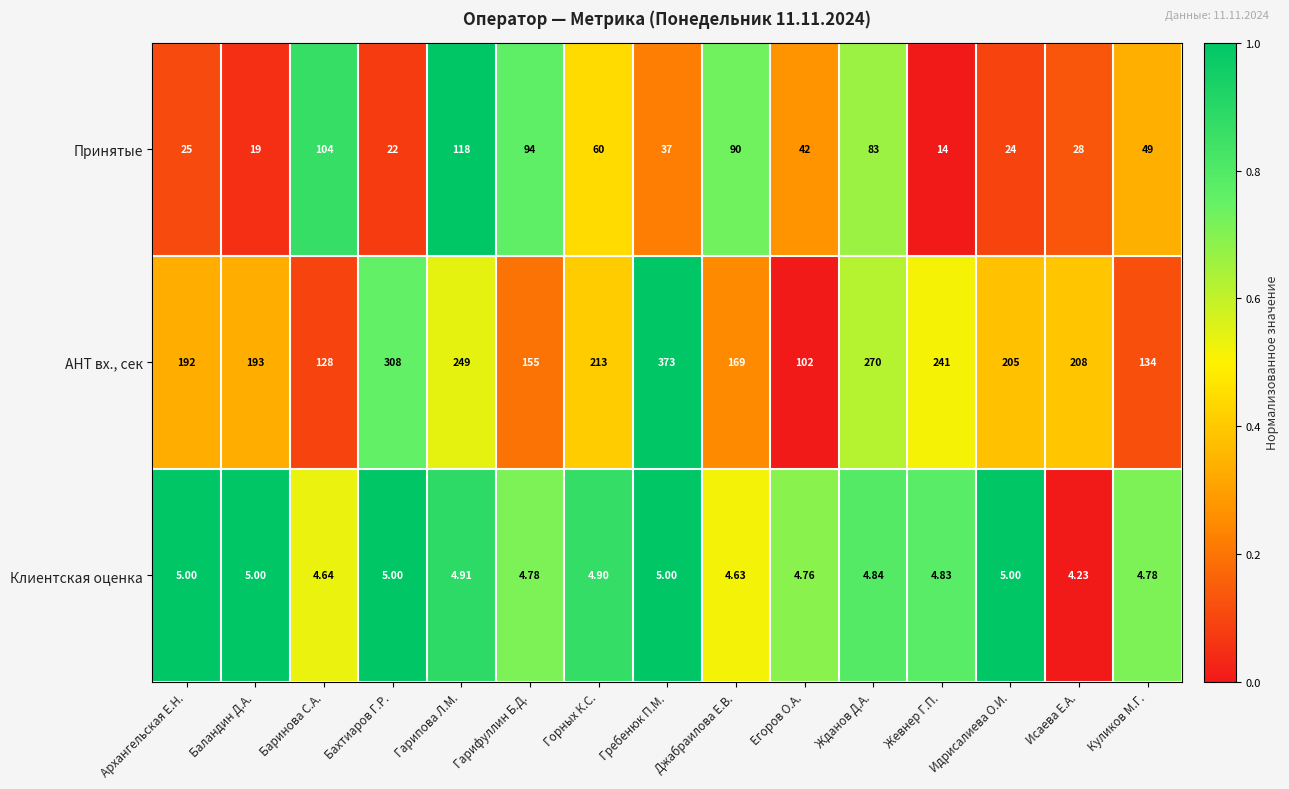

Which category has the lowest value in the AHT вх., сек series?

Егоров О.А.